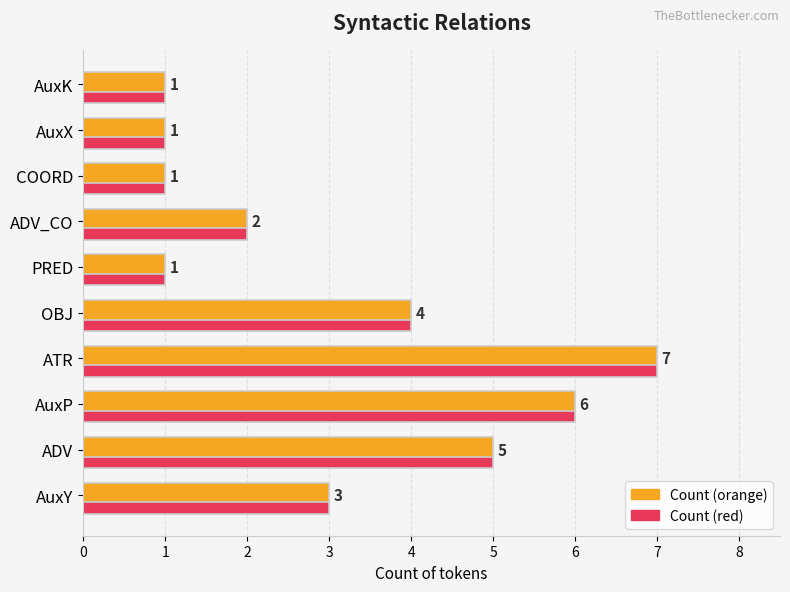

What is the total value across all series at AuxY?

6